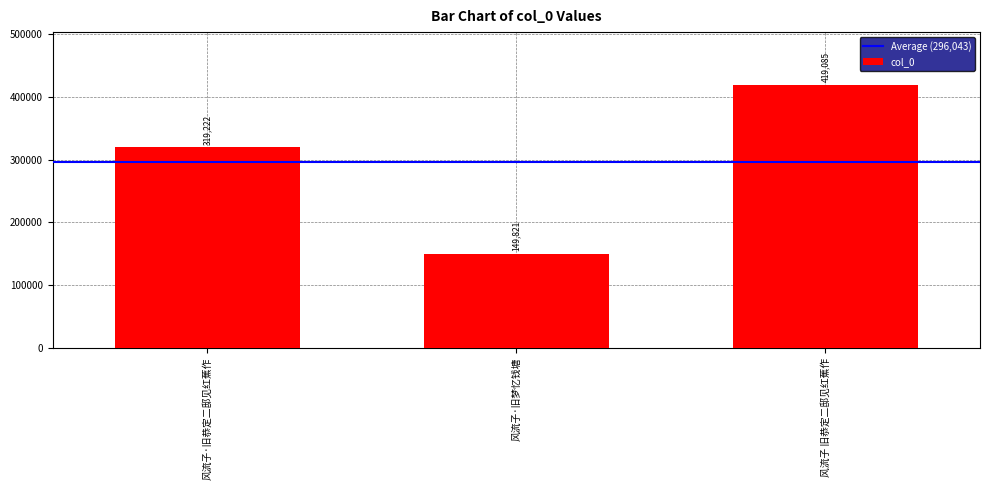

The value at 风流子·旧恭定二邸见红蕉作 is 319222. True or false?

True